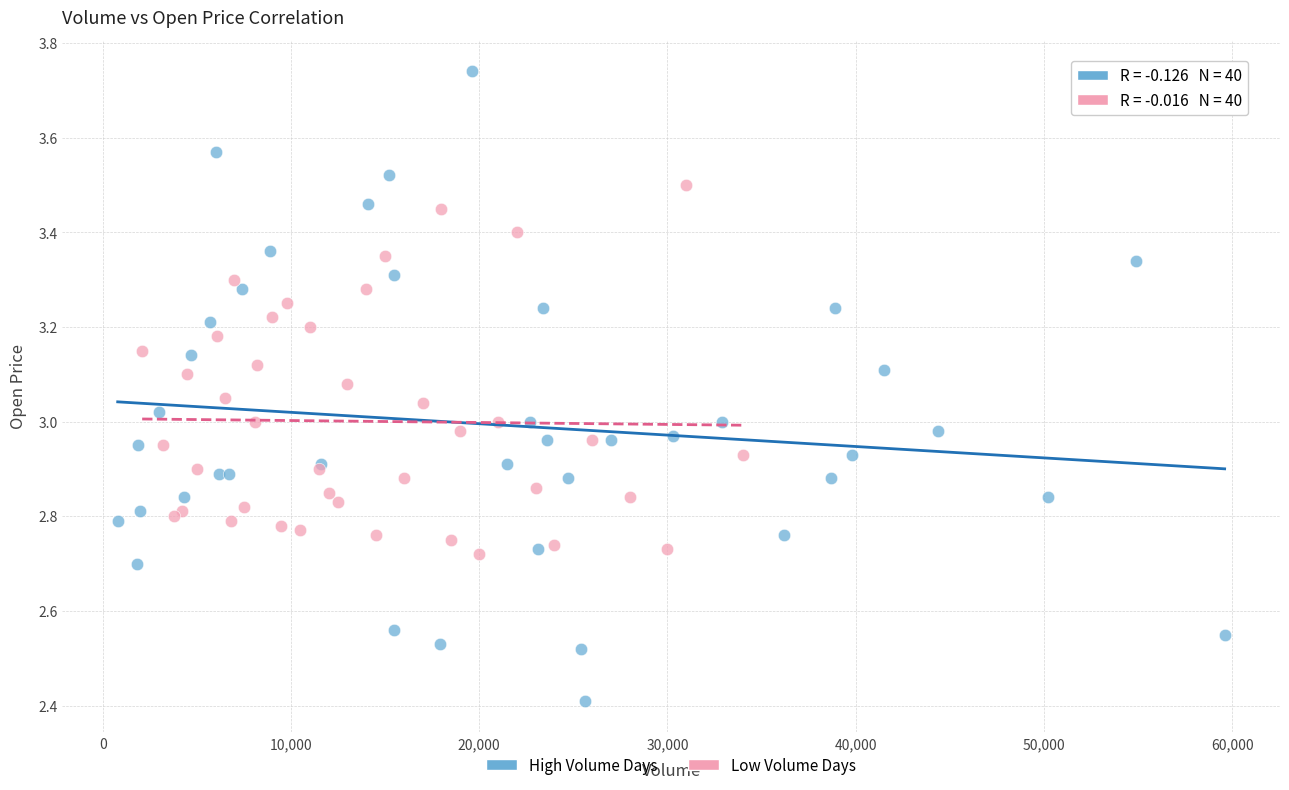

Which series has the widest spread of Y values?

High Volume Days